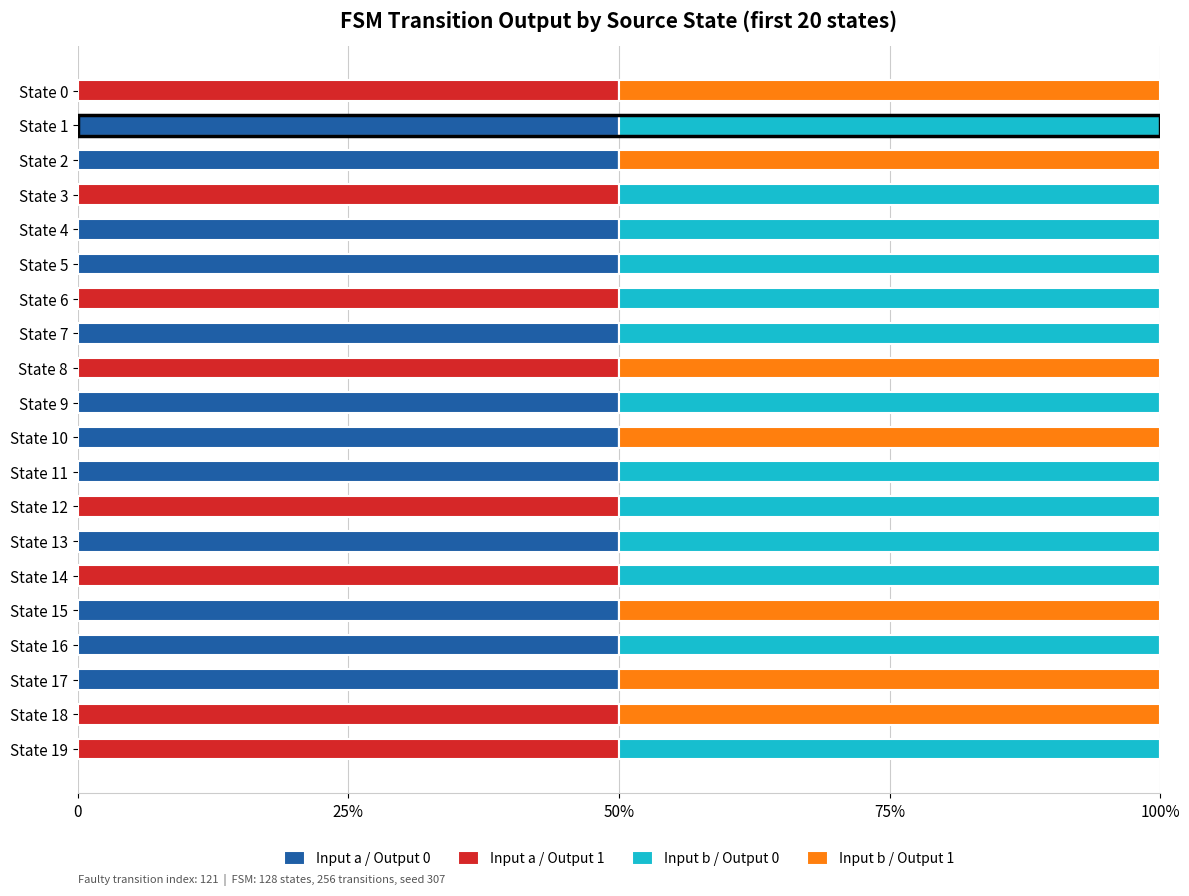

Reading left to right, transcribe all the data shown in this chart.

Input a / Output 0: 0	50	50	0	50	50	0	50	0	50	50	50	0	50	0	50	50	50	0	0
Input a / Output 1: 50	0	0	50	0	0	50	0	50	0	0	0	50	0	50	0	0	0	50	50
Input b / Output 0: 0	50	0	50	50	50	50	50	0	50	0	50	50	50	50	0	50	0	0	50
Input b / Output 1: 50	0	50	0	0	0	0	0	50	0	50	0	0	0	0	50	0	50	50	0